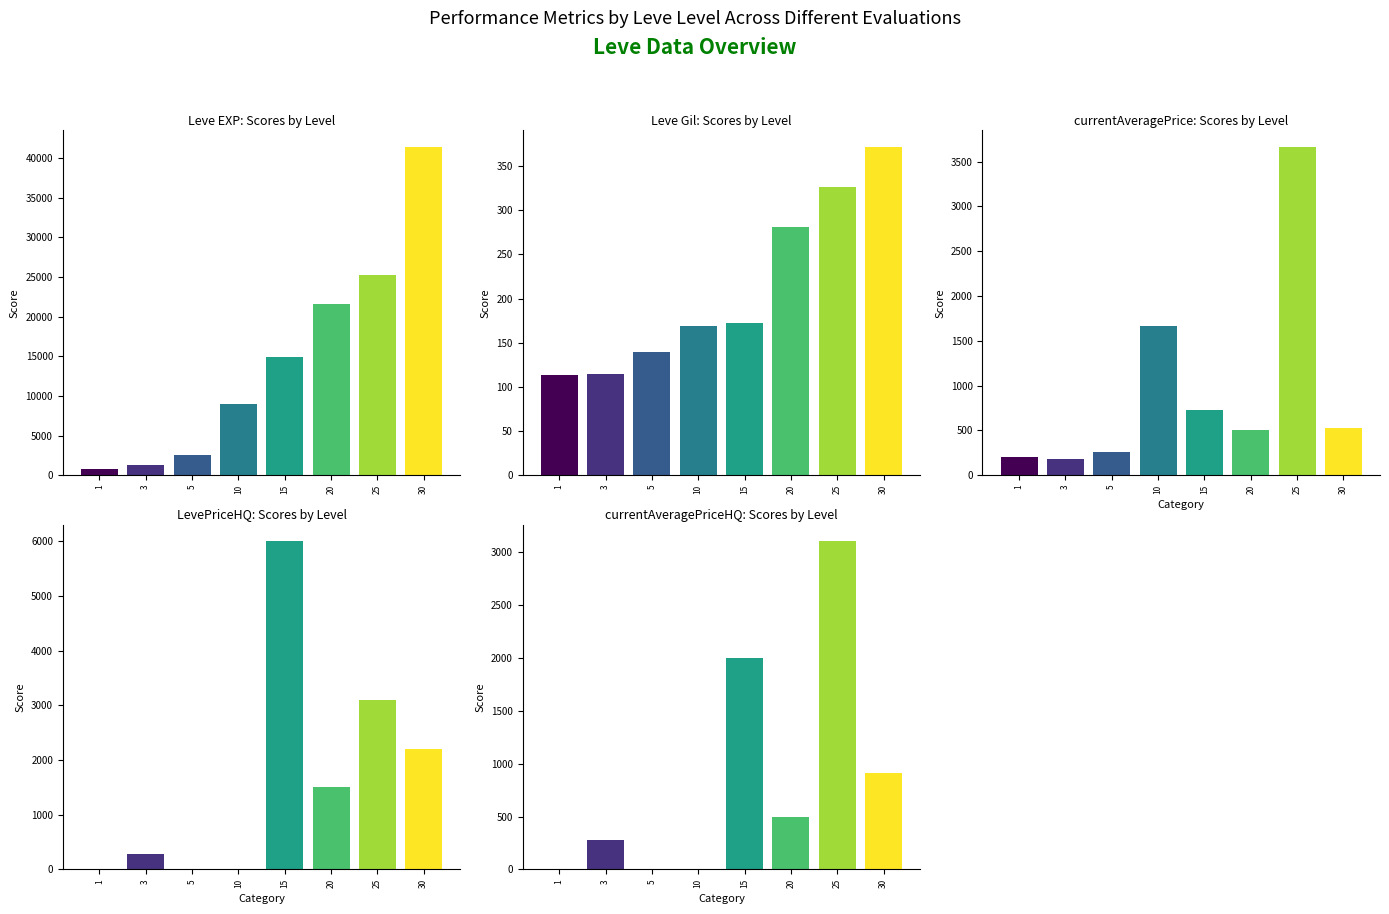

Where does the LevePriceHQ series first go above 1500?

15